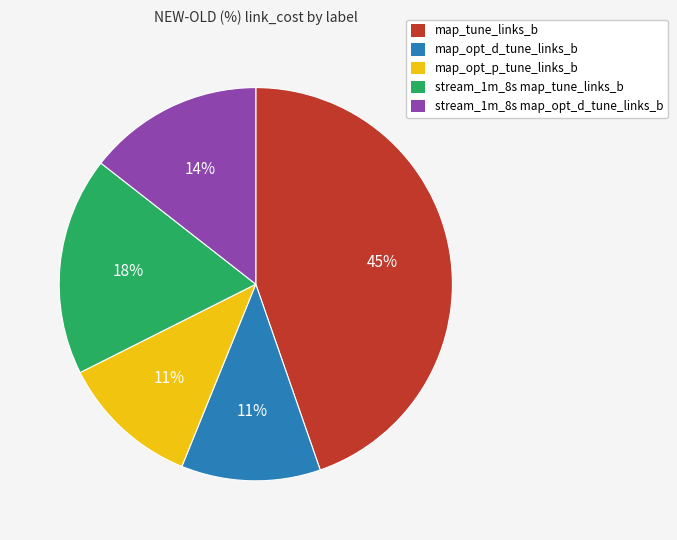

True or false: stream_1m_8s map_tune_links_b accounts for 12% of the total.

False